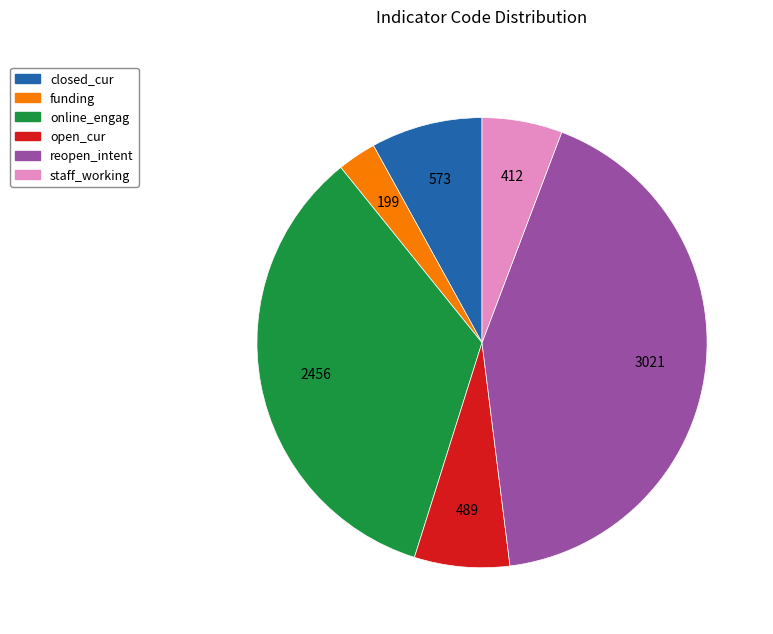

How many segments does this pie chart have?

6